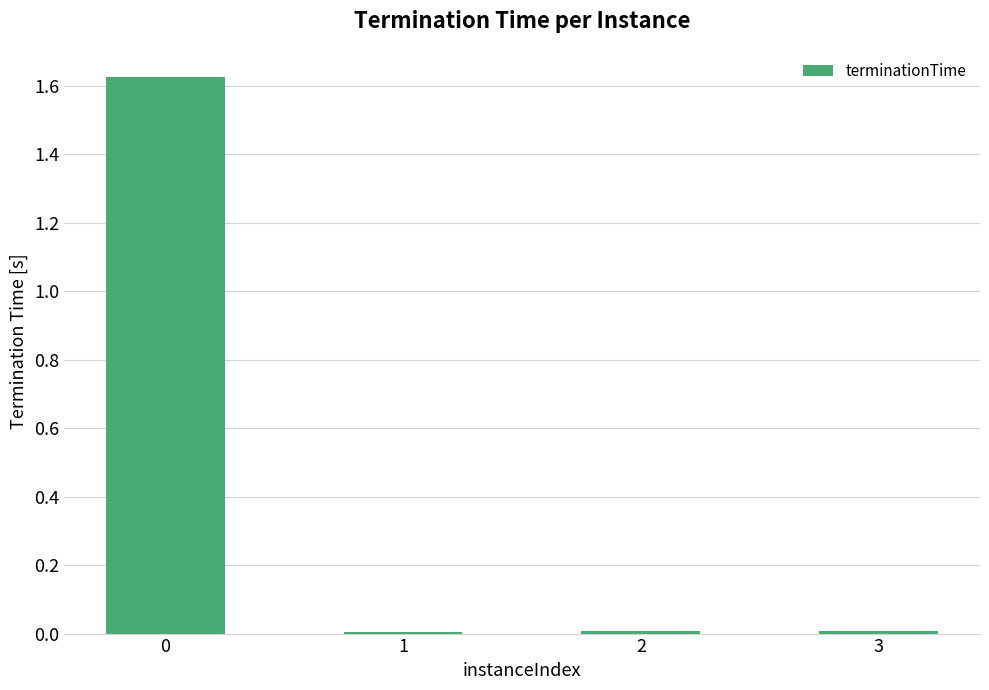

The chart shows a value of 0.0 at 1. True or false?

True